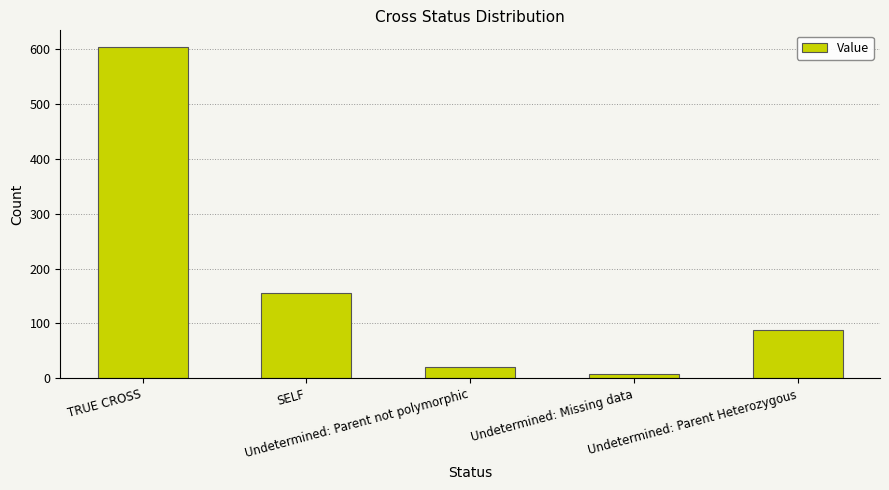

Rank the categories by value from lowest to highest.

Undetermined: Missing data, Undetermined: Parent not polymorphic, Undetermined: Parent Heterozygous, SELF, TRUE CROSS